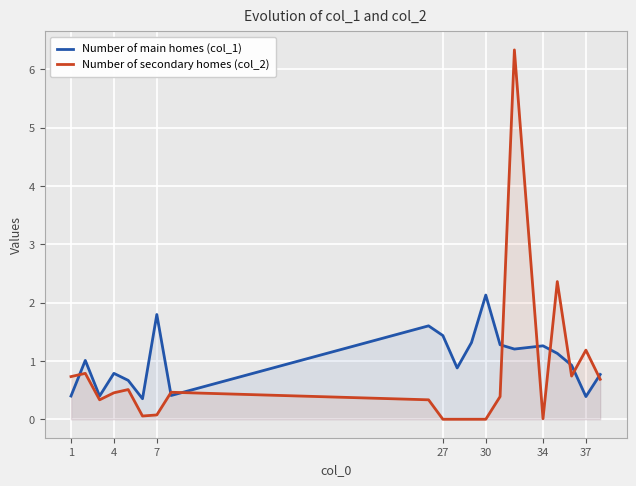

True or false: Number of main homes (col_1) has a value of 0.8 at 4.

True